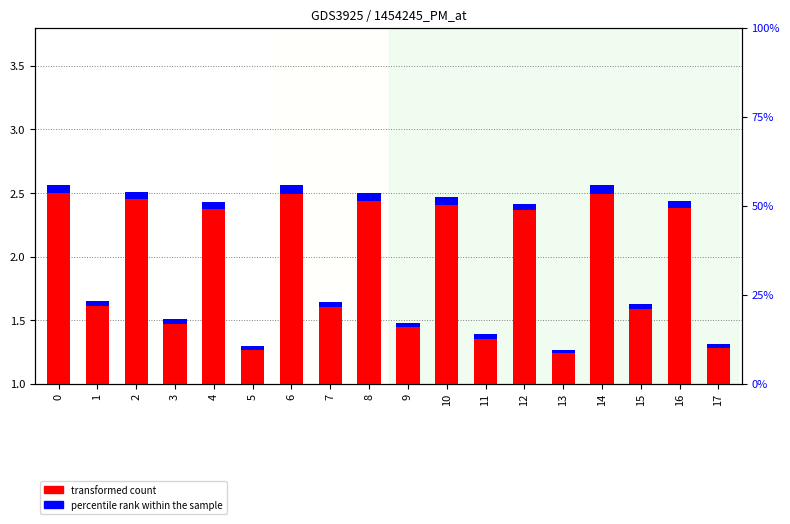

Rank the series by their maximum value, from highest to lowest.

transformed count, percentile rank within the sample